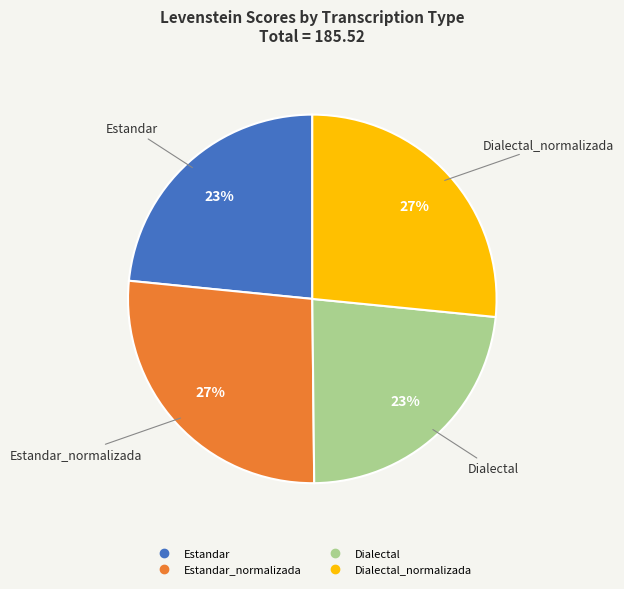

Is there any slice that represents more than half of the pie?

No